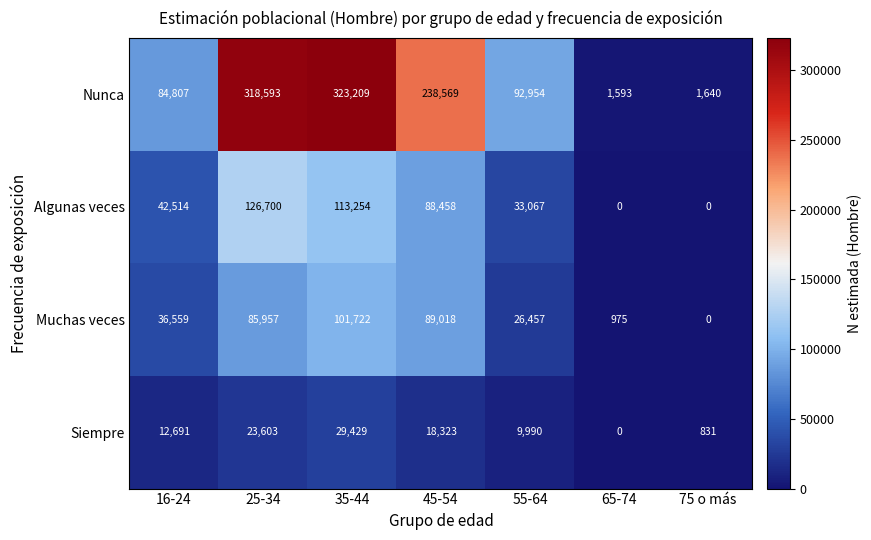

Which series changed the most between 45-54 and 55-64?

Nunca